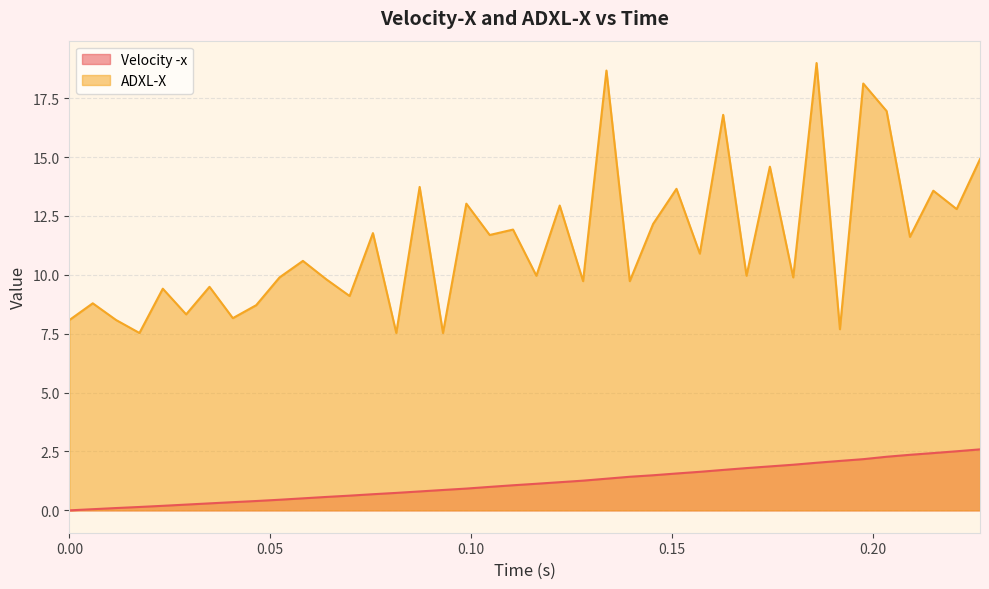

Which series has the largest total across all categories?

ADXL-X